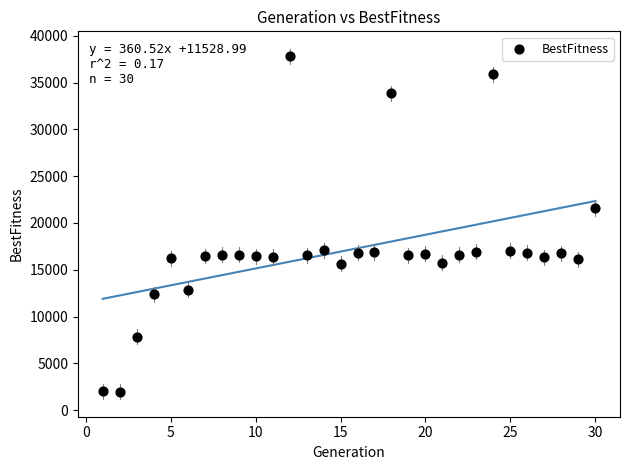

What Y value in the scatter plot is closest to 19884?

21568.9